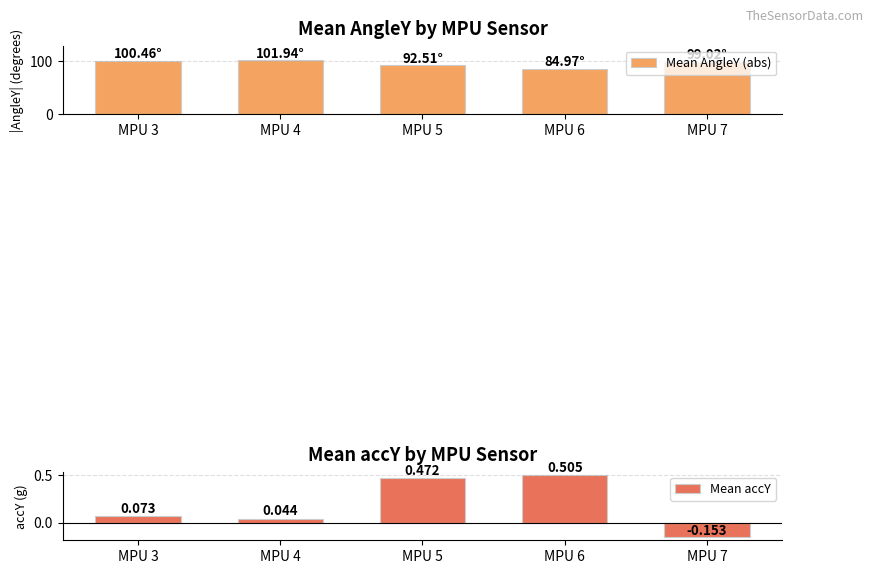

What is the difference between the highest and lowest values at MPU 3?

100.4